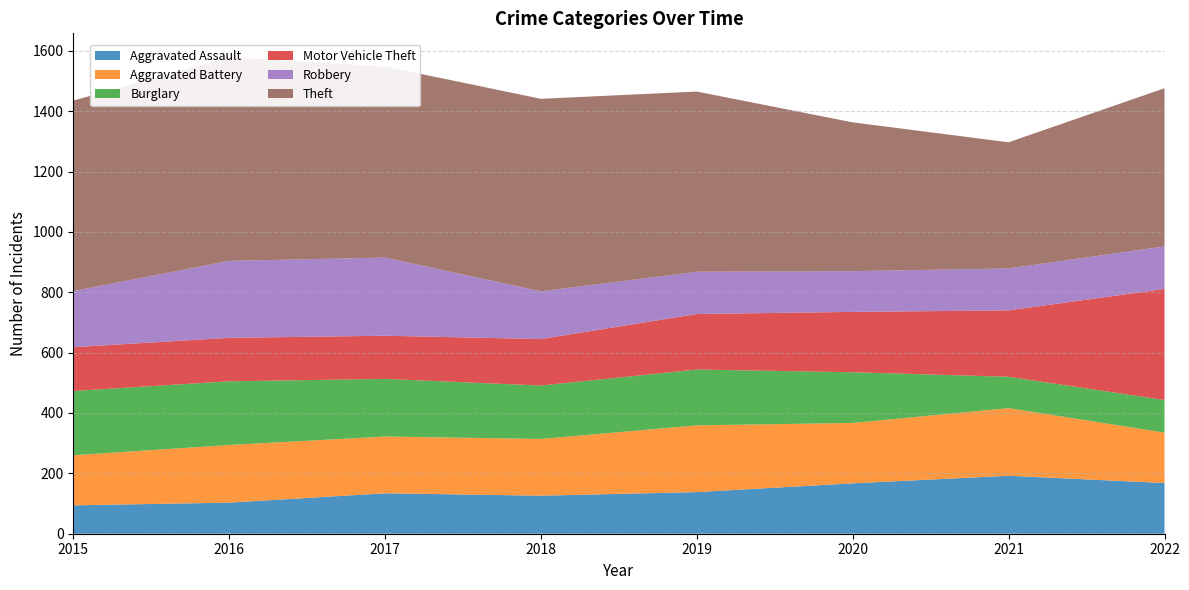

Reading right to left, list all the values displayed in this chart.

Aggravated Assault: 2022=168	2021=192	2020=167	2019=138	2018=126	2017=134	2016=103	2015=94
Aggravated Battery: 2022=167	2021=224	2020=200	2019=221	2018=188	2017=188	2016=191	2015=166
Burglary: 2022=108	2021=104	2020=168	2019=185	2018=177	2017=191	2016=211	2015=213
Motor Vehicle Theft: 2022=368	2021=220	2020=200	2019=184	2018=154	2017=143	2016=144	2015=145
Robbery: 2022=141	2021=139	2020=135	2019=140	2018=158	2017=259	2016=255	2015=186
Theft: 2022=524	2021=418	2020=493	2019=597	2018=638	2017=633	2016=675	2015=631